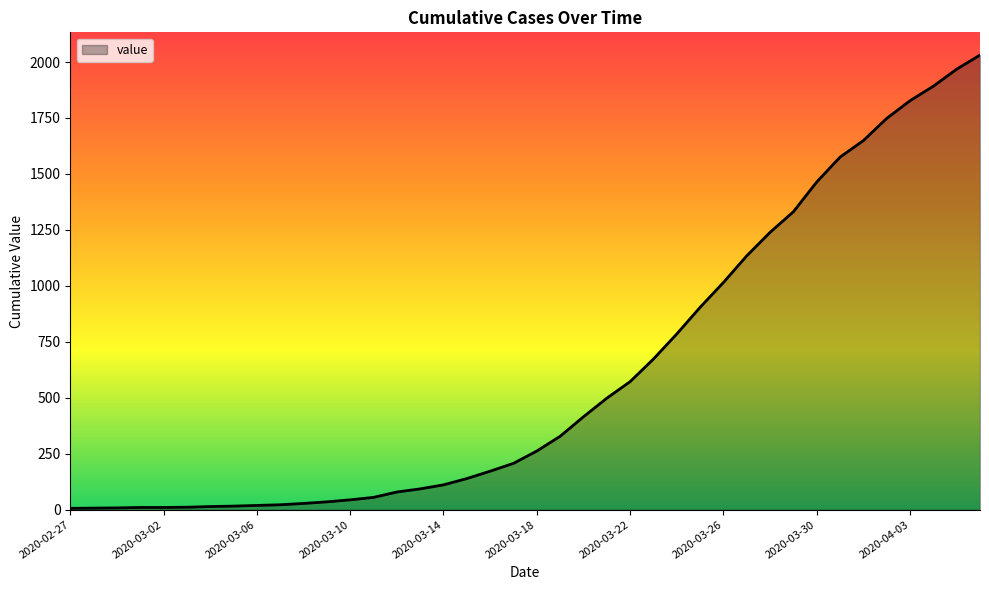

What is the difference between the maximum and minimum values?

2025